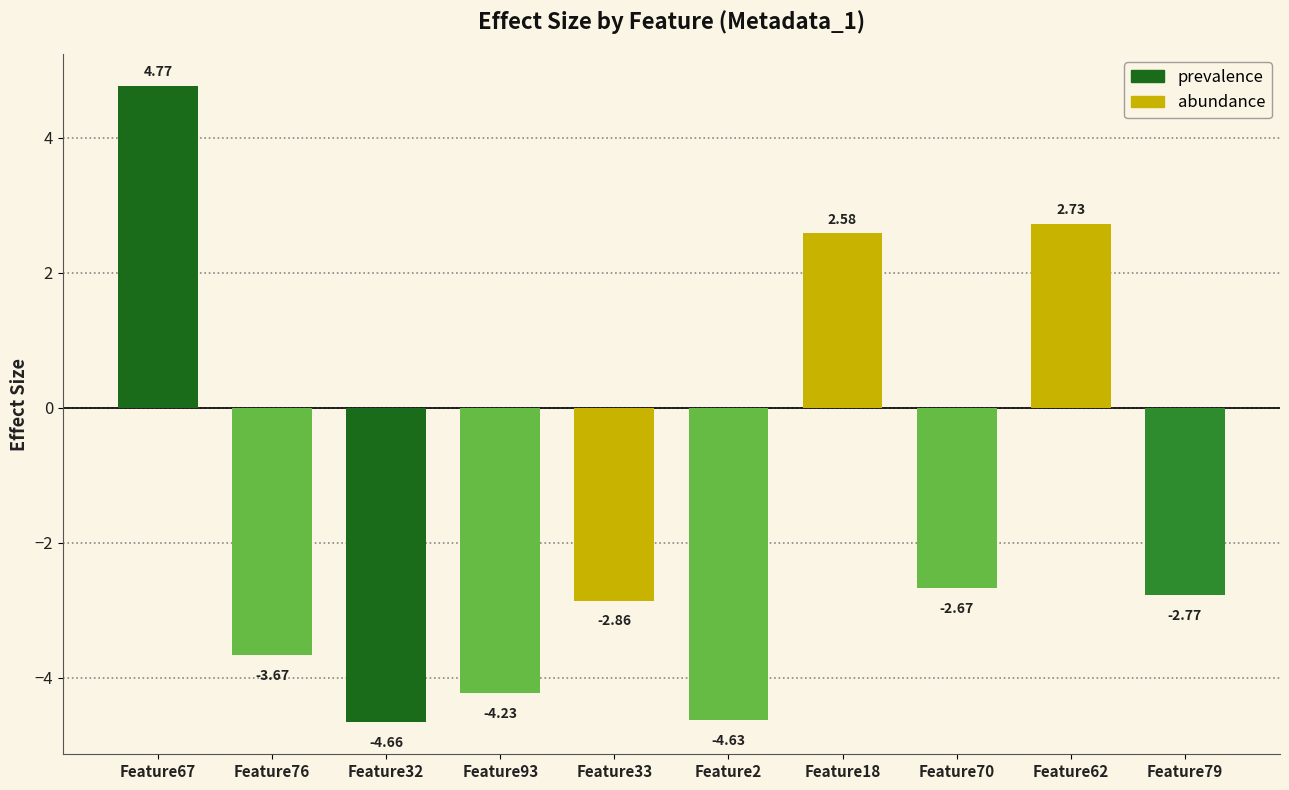

Are the bars horizontal?

No